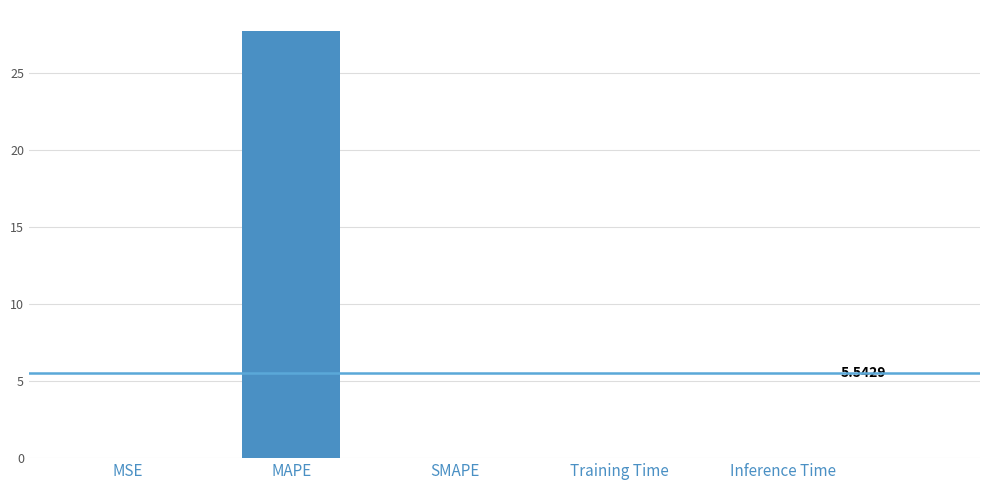

Are the bars horizontal?

No